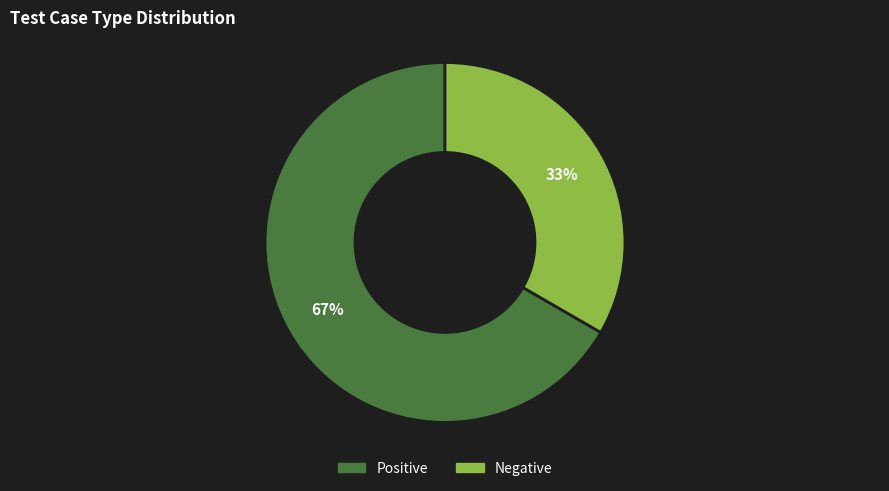

Is it true that Positive is 78% of the pie?

False